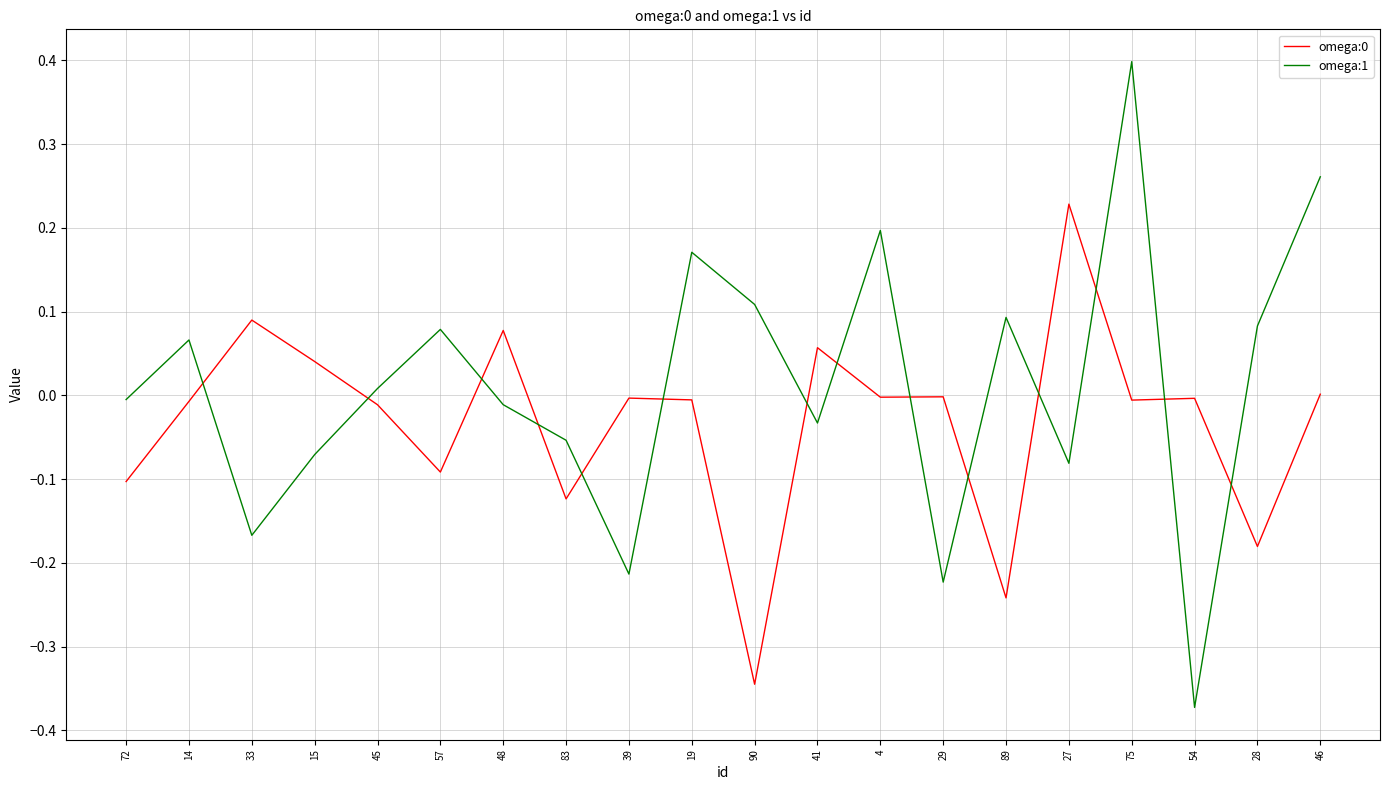

What is the difference between the maximum and minimum values in the omega:1 series?

0.8